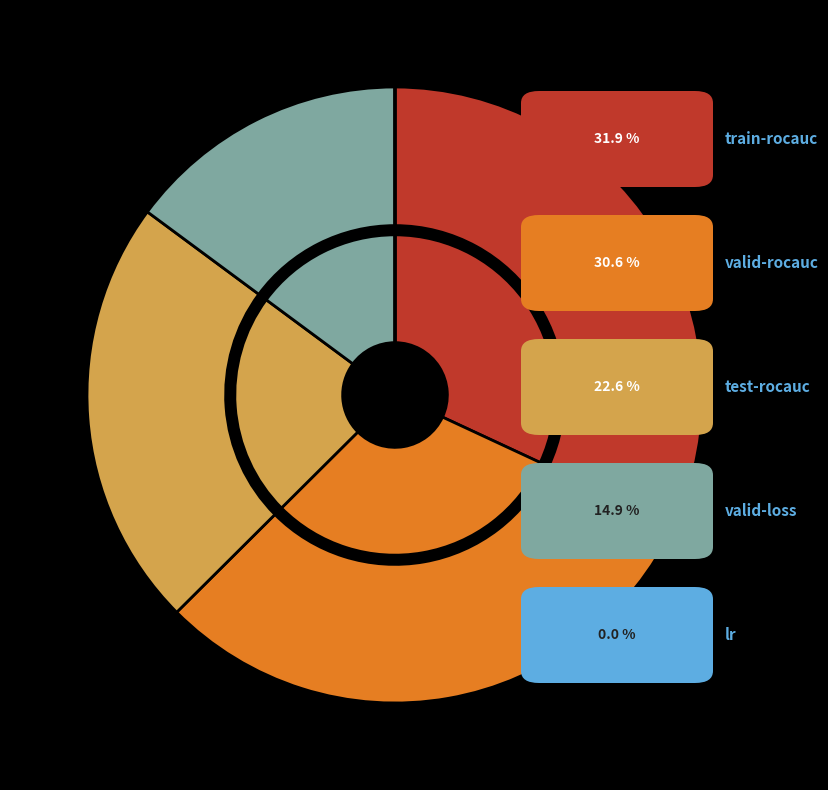

To the nearest percent, what is the difference between the largest and smallest slice percentages?

32%